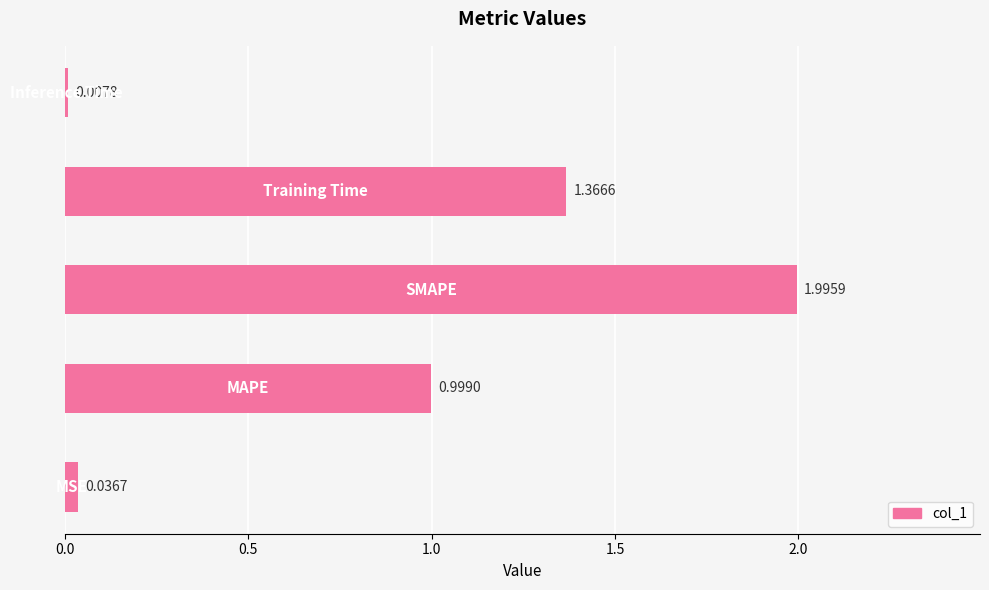

What is the difference between the maximum and minimum values?

2.0